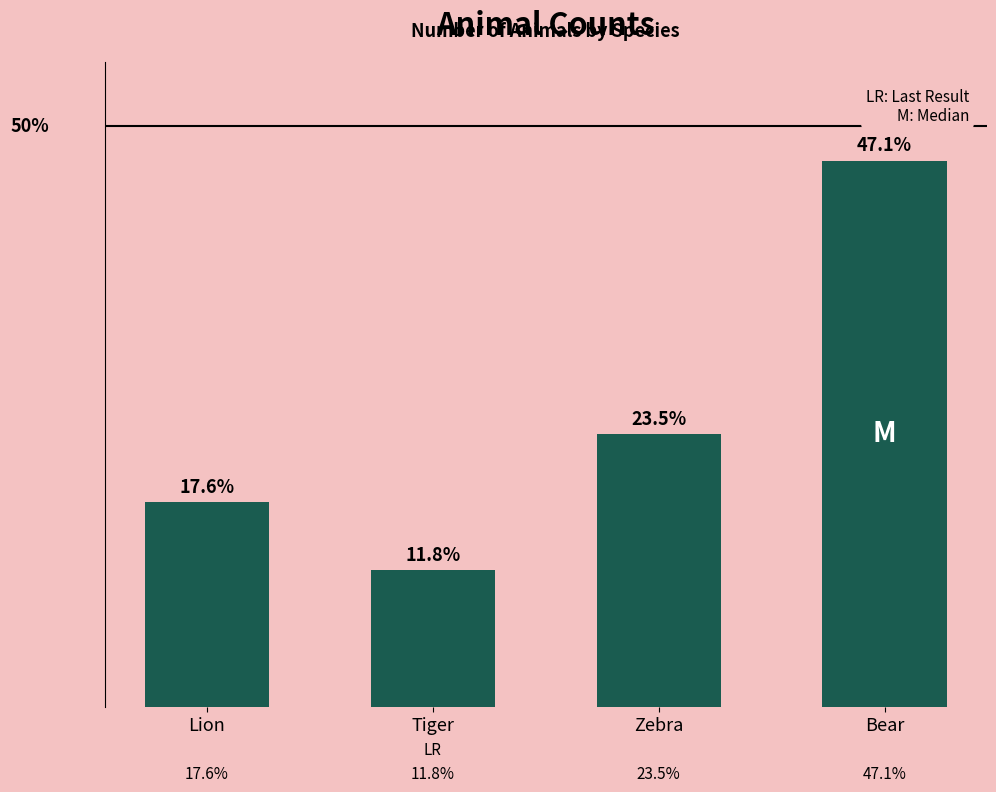

Which label corresponds to the smallest value in the chart?

Tiger